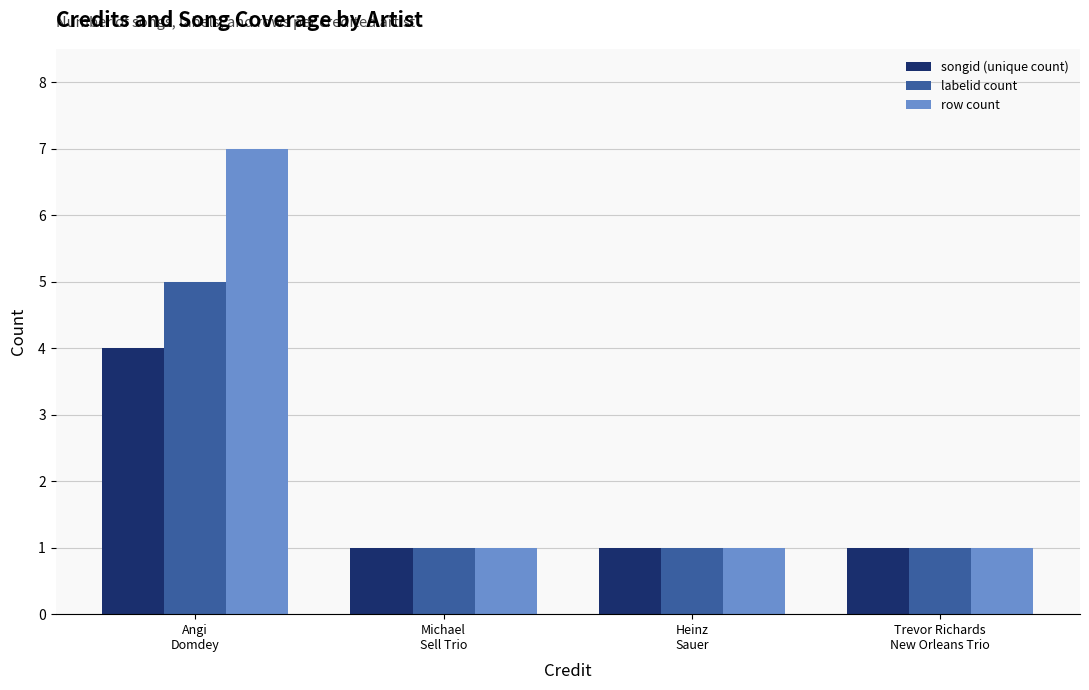

What is the minimum value for songid (unique count)?

1